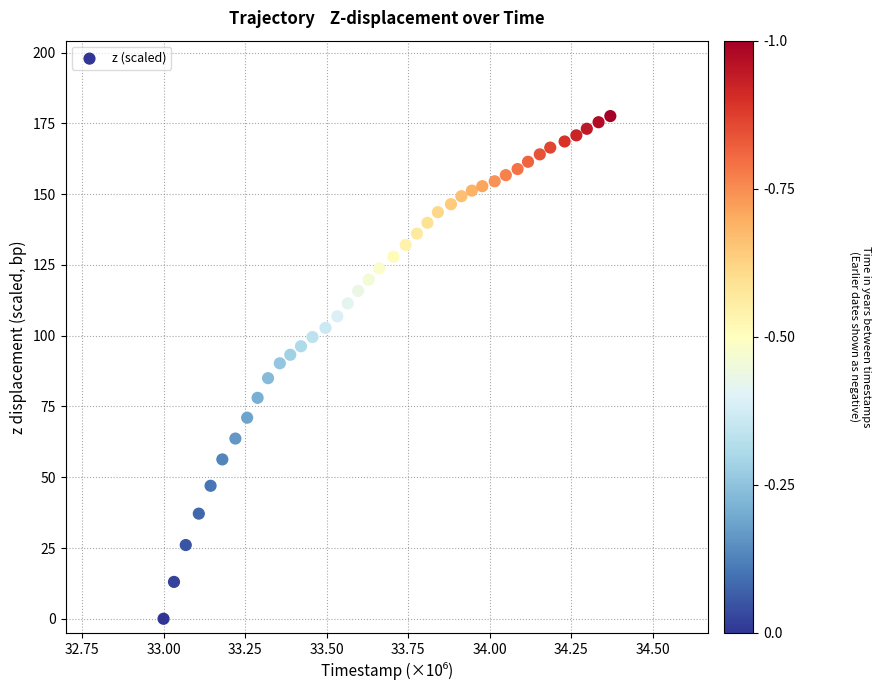

What is the range of Y values (max minus min)?

177.6